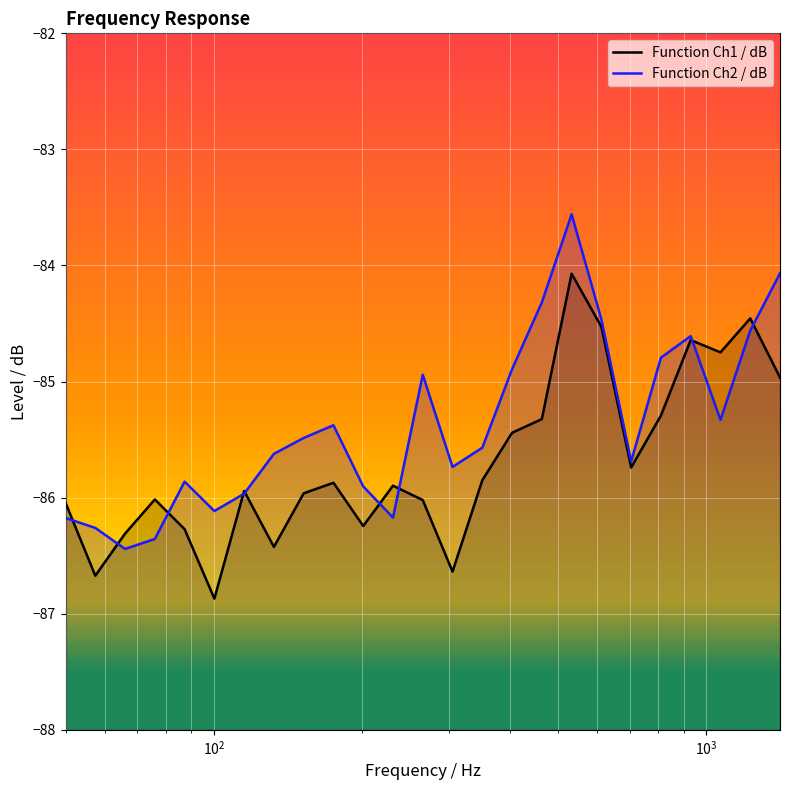

List the series in order of their overall mean, highest first.

Function Ch2 / dB, Function Ch1 / dB